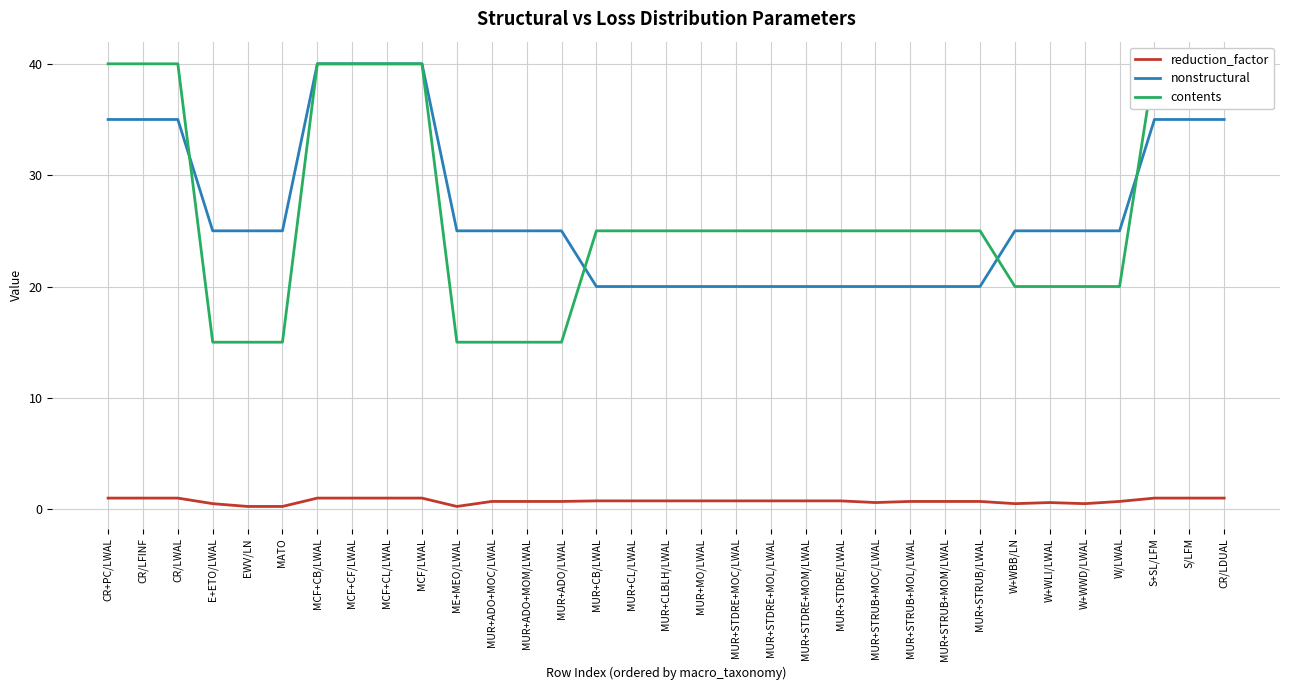

Which series changed the most between MATO and MUR+STRUB+MOM/LWAL?

contents